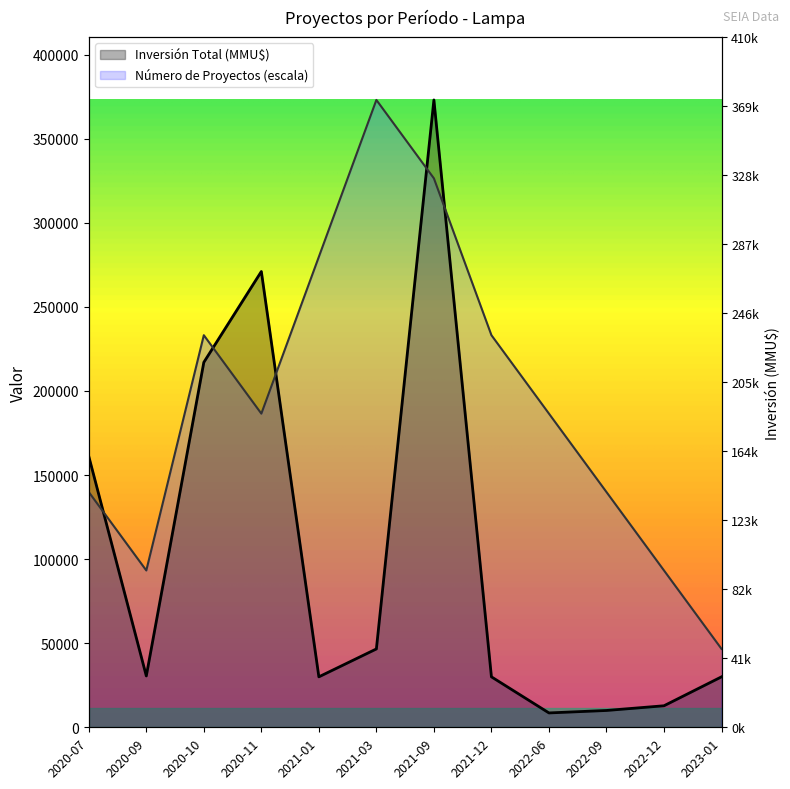

Reading left to right, what are all the values shown in this chart?

Número de Proyectos: 2020-07=139875	2020-09=93250	2020-10=233125	2020-11=186500	2021-01=279750	2021-03=373000	2021-09=326375	2021-12=233125	2022-06=186500	2022-09=139875	2022-12=93250	2023-01=46625
Inversión Total (MMU$): 2020-07=161100	2020-09=30528	2020-10=217000	2020-11=271000	2021-01=30000	2021-03=46590	2021-09=373000	2021-12=30000	2022-06=8540	2022-09=10000	2022-12=12800	2023-01=30000